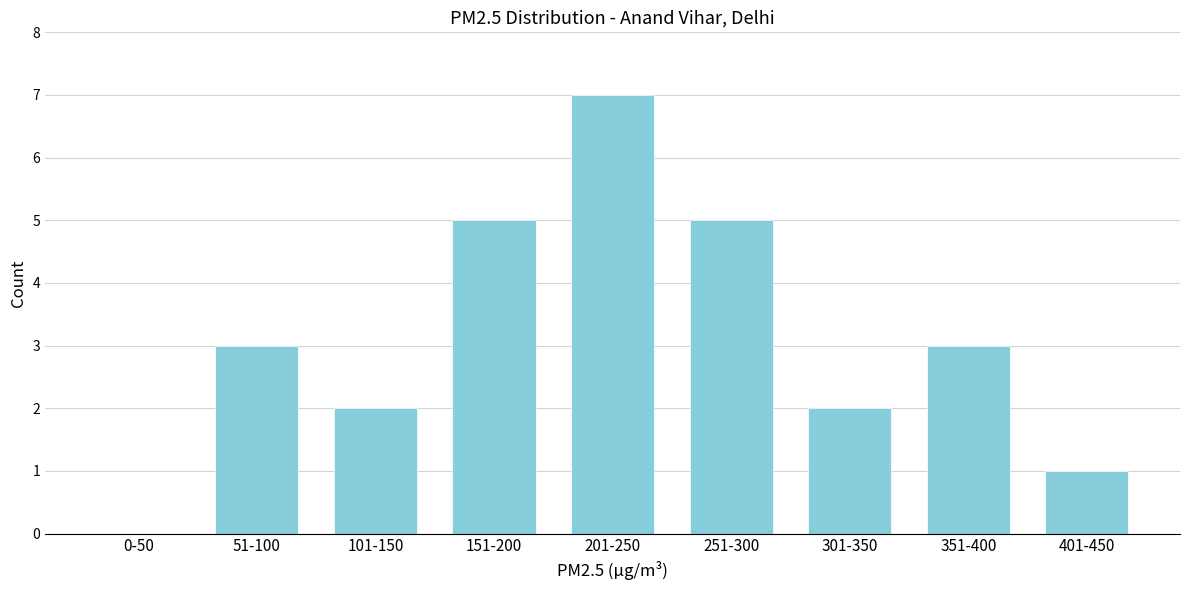

Reading left to right, what are all the values shown in this chart?

0-50=0	51-100=3	101-150=2	151-200=5	201-250=7	251-300=5	301-350=2	351-400=3	401-450=1